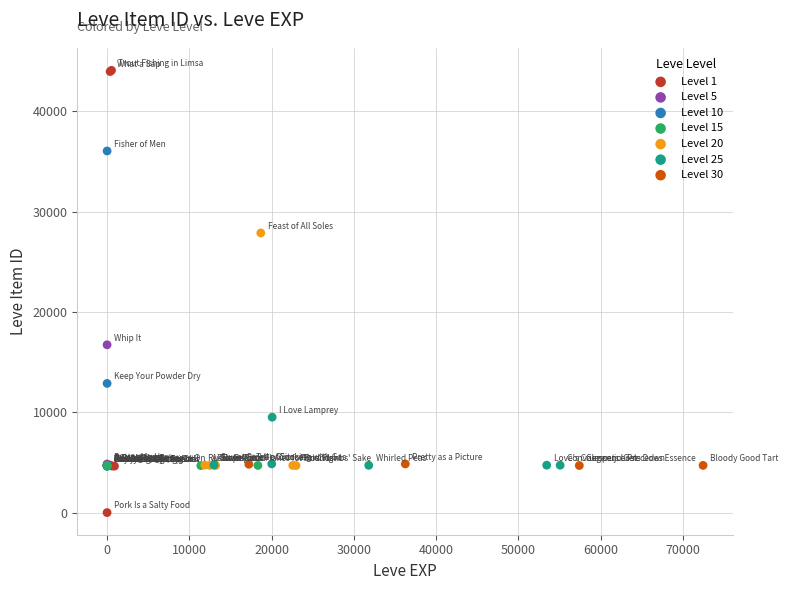

Which series reaches the minimum Y coordinate?

Level 1